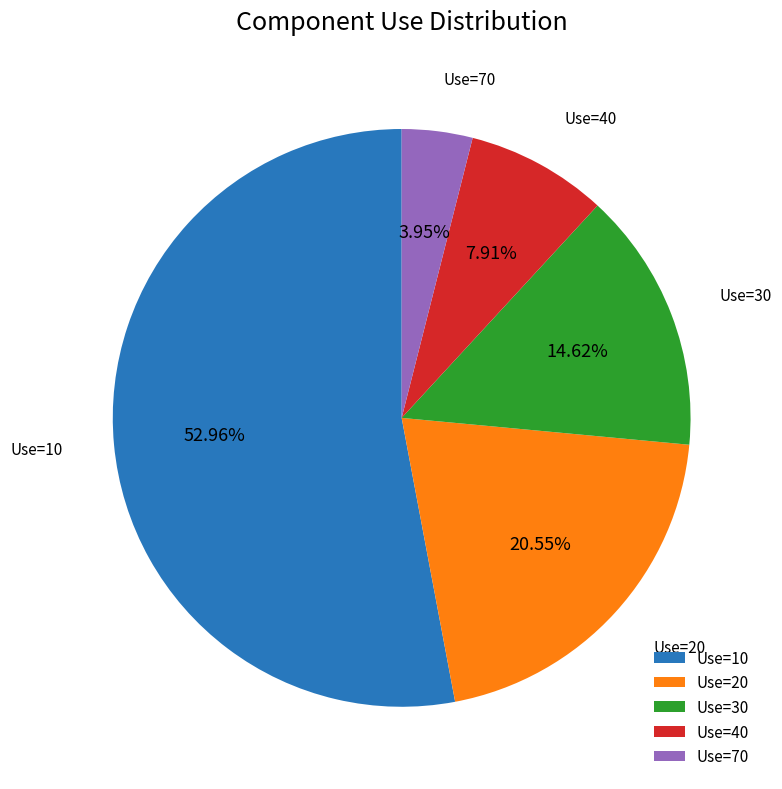

Is the sum of Use=20 and Use=70 greater than half?

No